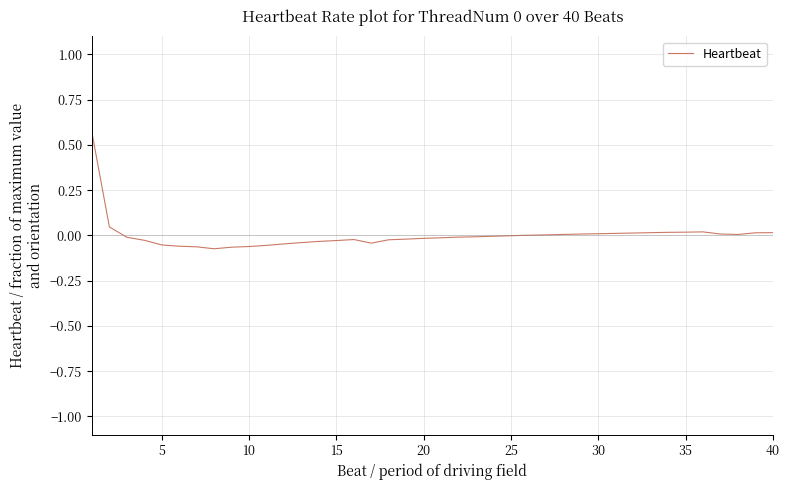

Does the chart have visible grid lines?

Yes